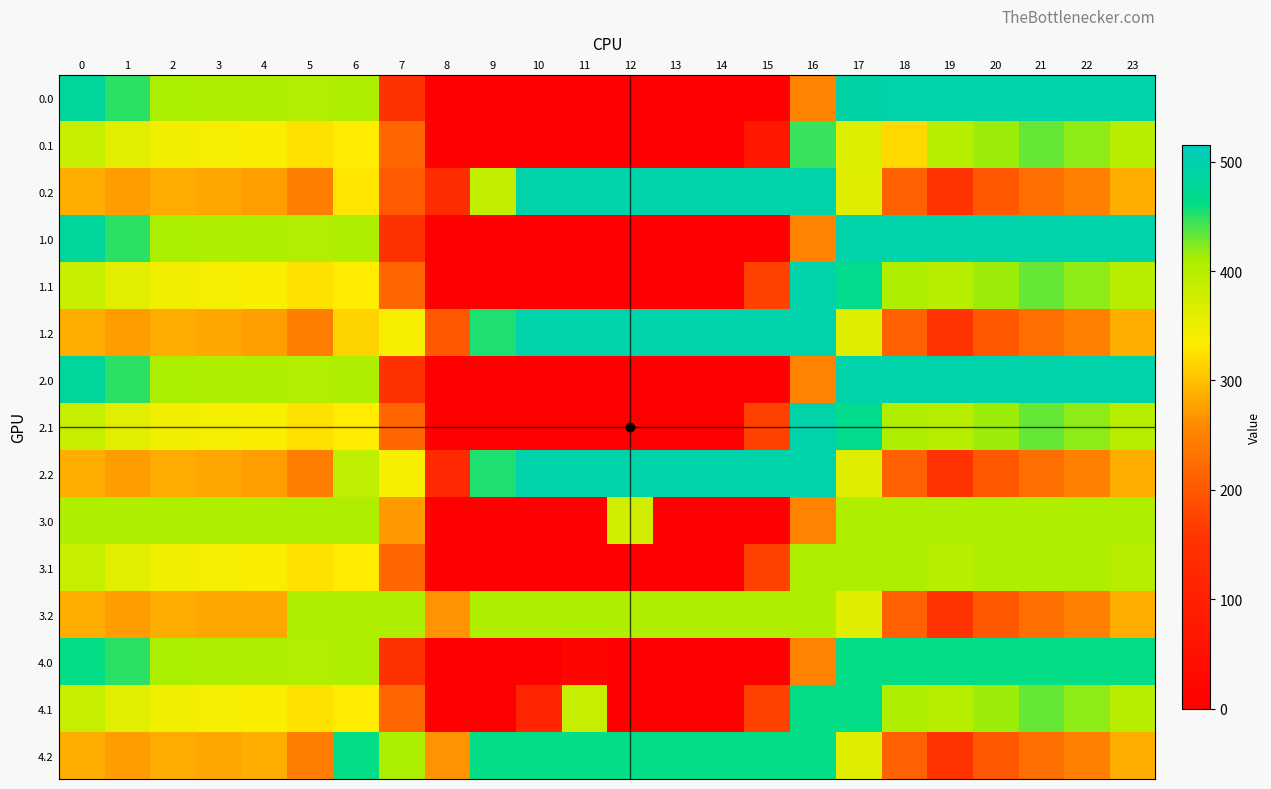

Reading left to right, list all the values displayed in this chart.

0.0: 0=482.0	1=449.5	2=410.3	3=404.4	4=404.9	5=403.8	6=408.0	7=150.1	8=0.0	9=0.0	10=0.0	11=0.0	12=0.0	13=0.0	14=0.0	15=0.0	16=250.9	17=494.8	18=495.0	19=495.0	20=495.0	21=495.0	22=495.0	23=495.0
0.1: 0=384.6	1=361.1	2=347.9	3=342.7	4=339.6	5=325.7	6=332.2	7=217.1	8=0.0	9=0.0	10=0.0	11=0.0	12=0.0	13=0.0	14=0.0	15=72.1	16=446.3	17=365.6	18=317.9	19=400.2	20=414.5	21=432.4	22=419.9	23=399.4
0.2: 0=287.1	1=272.7	2=285.5	3=281.0	4=274.4	5=245.0	6=329.8	7=202.1	8=136.3	9=389.5	10=495.0	11=495.0	12=495.0	13=495.0	14=495.0	15=495.0	16=495.0	17=362.4	18=210.0	19=151.0	20=199.2	21=226.4	22=247.4	23=287.5
1.0: 0=482.0	1=449.5	2=410.3	3=404.4	4=404.9	5=403.8	6=408.0	7=150.1	8=0.0	9=0.0	10=0.0	11=0.0	12=0.0	13=0.0	14=0.0	15=0.0	16=253.0	17=495.0	18=495.0	19=495.0	20=495.0	21=495.0	22=495.0	23=495.0
1.1: 0=384.6	1=361.1	2=347.9	3=342.7	4=339.6	5=325.7	6=332.2	7=217.1	8=0.0	9=0.0	10=0.0	11=0.0	12=0.0	13=0.0	14=0.0	15=173.1	16=495.0	17=466.6	18=405.4	19=400.2	20=414.5	21=432.4	22=419.9	23=399.4
1.2: 0=287.1	1=272.7	2=285.5	3=281.0	4=274.4	5=245.0	6=315.7	7=341.6	8=200.3	9=453.5	10=495.0	11=495.0	12=495.0	13=495.0	14=495.0	15=495.0	16=495.0	17=362.4	18=210.0	19=151.0	20=199.2	21=226.4	22=247.4	23=287.5
2.0: 0=482.0	1=449.5	2=410.3	3=404.4	4=404.9	5=403.8	6=408.0	7=150.1	8=0.0	9=0.0	10=0.0	11=0.0	12=0.0	13=0.0	14=0.0	15=0.0	16=250.9	17=495.0	18=495.0	19=495.0	20=495.0	21=495.0	22=495.0	23=495.0
2.1: 0=384.6	1=361.1	2=347.9	3=342.7	4=339.6	5=325.7	6=332.2	7=217.1	8=0.0	9=4.0	10=0.0	11=0.0	12=0.0	13=0.0	14=0.0	15=173.1	16=495.0	17=466.6	18=405.4	19=400.2	20=414.5	21=432.4	22=419.9	23=399.4
2.2: 0=287.1	1=272.7	2=285.5	3=281.0	4=274.4	5=245.0	6=393.8	7=341.6	8=122.1	9=453.5	10=495.0	11=495.0	12=495.0	13=495.0	14=495.0	15=495.0	16=495.0	17=362.4	18=210.0	19=151.0	20=199.2	21=226.4	22=247.4	23=287.5
3.0: 0=405.0	1=405.0	2=405.0	3=405.0	4=405.0	5=405.0	6=405.0	7=270.7	8=0.0	9=0.0	10=0.0	11=0.0	12=375.5	13=0.0	14=0.0	15=0.0	16=250.9	17=405.0	18=405.0	19=405.0	20=405.0	21=405.0	22=405.0	23=405.0
3.1: 0=384.6	1=361.1	2=347.9	3=342.7	4=339.6	5=325.7	6=332.2	7=217.1	8=0.0	9=0.0	10=0.0	11=0.0	12=0.0	13=0.0	14=0.0	15=173.1	16=405.0	17=405.0	18=405.0	19=400.2	20=405.0	21=405.0	22=405.0	23=399.4
3.2: 0=287.1	1=272.7	2=285.5	3=281.0	4=280.0	5=405.0	6=405.0	7=405.0	8=267.3	9=405.0	10=405.0	11=405.0	12=405.0	13=405.0	14=405.0	15=405.0	16=405.0	17=362.4	18=210.0	19=151.0	20=199.2	21=226.4	22=247.4	23=287.5
4.0: 0=461.0	1=449.5	2=410.3	3=404.4	4=404.9	5=403.8	6=408.0	7=150.1	8=0.0	9=0.0	10=0.0	11=17.4	12=0.0	13=0.0	14=0.0	15=0.0	16=250.9	17=461.0	18=461.0	19=461.0	20=461.0	21=461.0	22=461.0	23=461.0
4.1: 0=384.6	1=361.1	2=347.9	3=342.7	4=339.6	5=325.7	6=332.2	7=217.1	8=0.0	9=0.0	10=114.0	11=384.7	12=0.0	13=0.0	14=0.0	15=173.1	16=461.0	17=461.0	18=405.4	19=400.2	20=414.5	21=432.4	22=419.9	23=399.4
4.2: 0=287.1	1=272.7	2=285.5	3=281.0	4=287.1	5=245.0	6=460.8	7=408.6	8=267.3	9=461.0	10=461.0	11=461.0	12=461.0	13=461.0	14=461.0	15=461.0	16=461.0	17=362.4	18=210.0	19=151.0	20=199.2	21=226.4	22=247.4	23=287.5